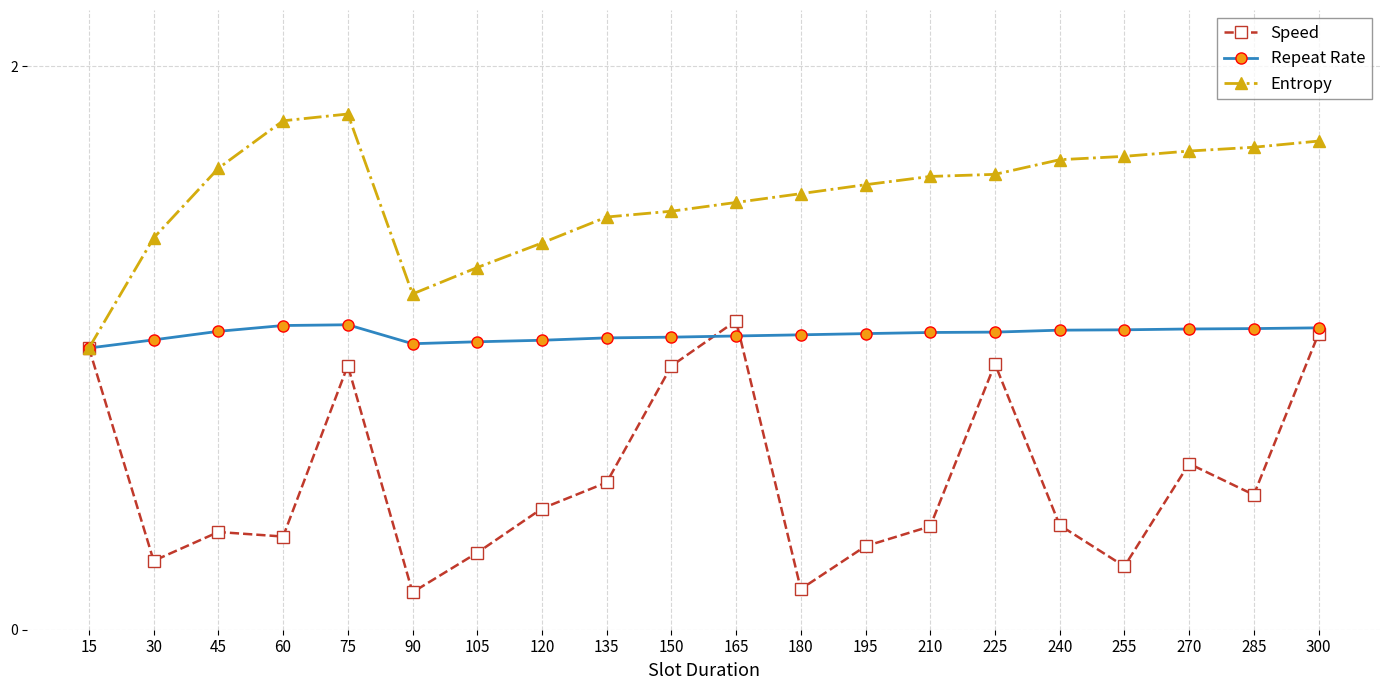

In Entropy, how many points are higher than both neighbors (excluding endpoints)?

1